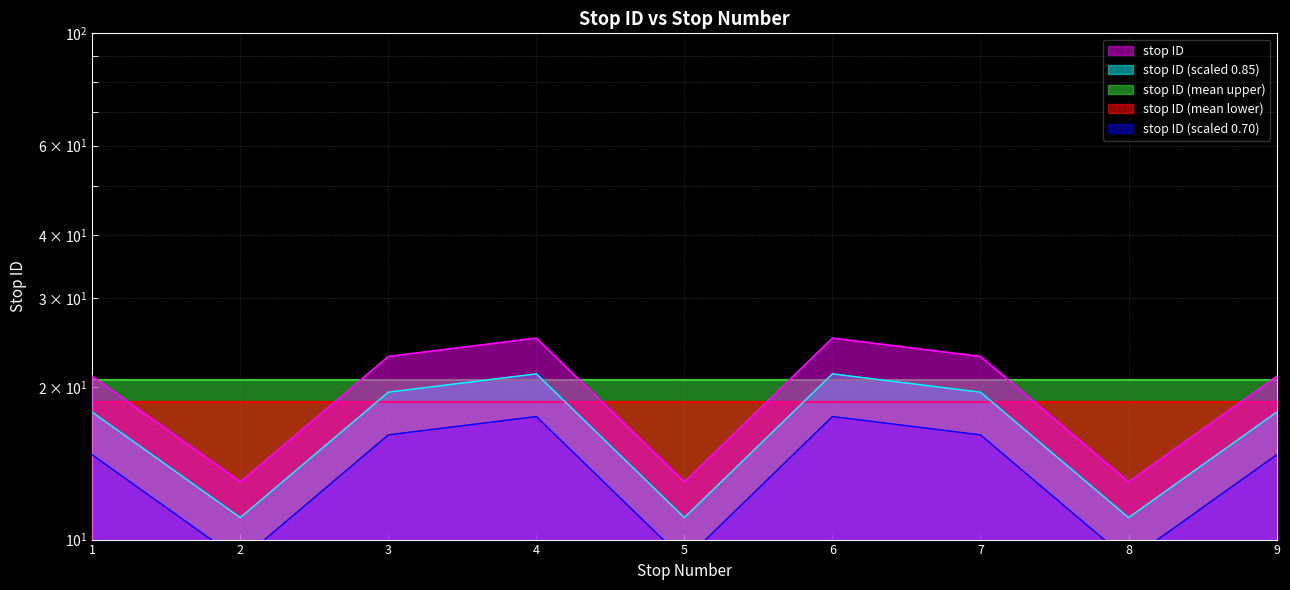

Rank the categories by value from lowest to highest.

2, 5, 8, 1, 9, 3, 7, 4, 6